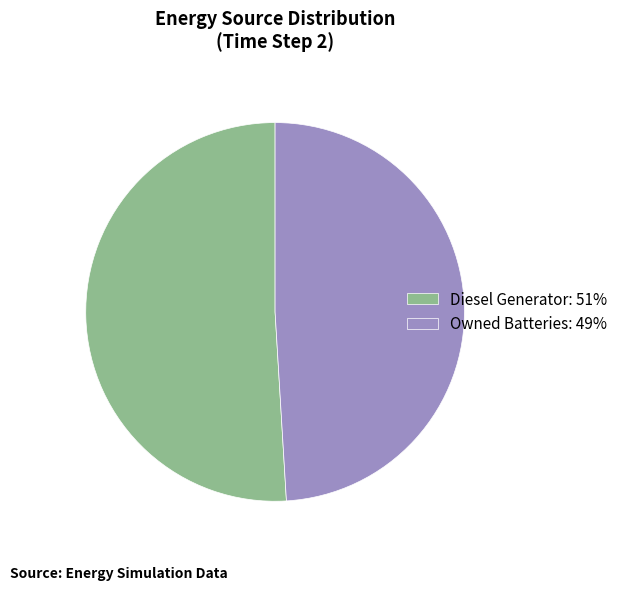

Approximately how many times larger is the value at Owned Batteries: 49% compared to Diesel Generator: 51%?

1.0